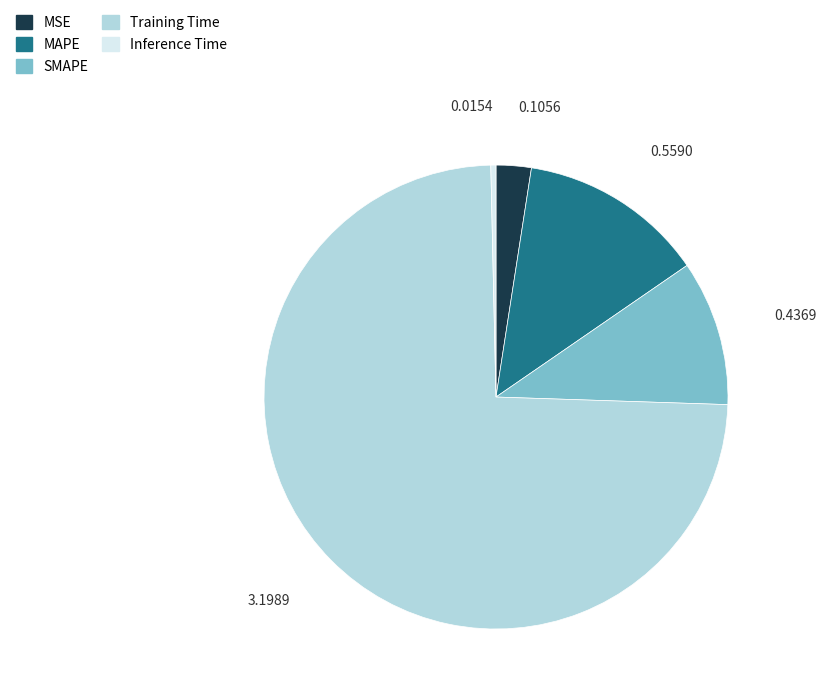

Is there any slice that represents more than half of the pie?

Yes